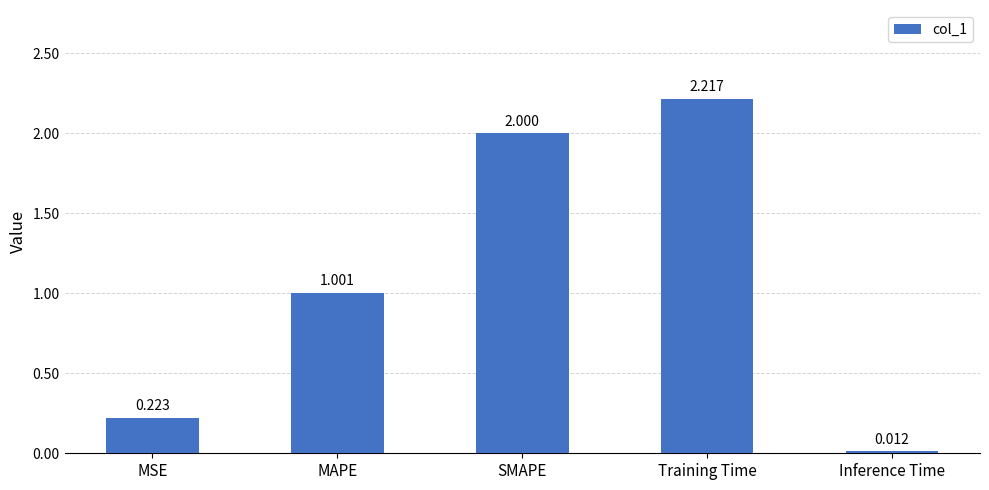

What is the difference between the second highest and second lowest values?

1.8